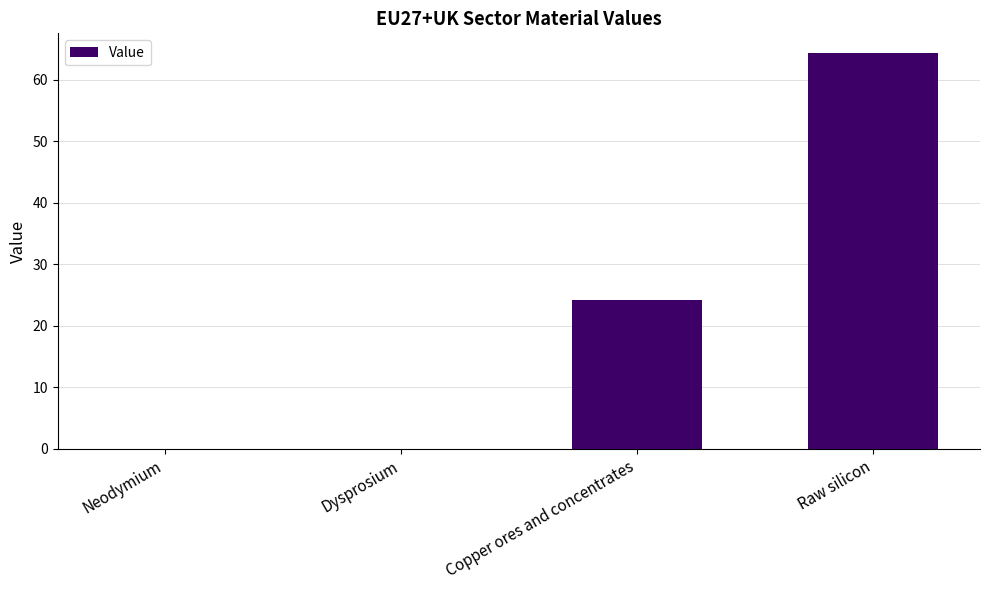

What is the maximum value shown in the chart?

64.3